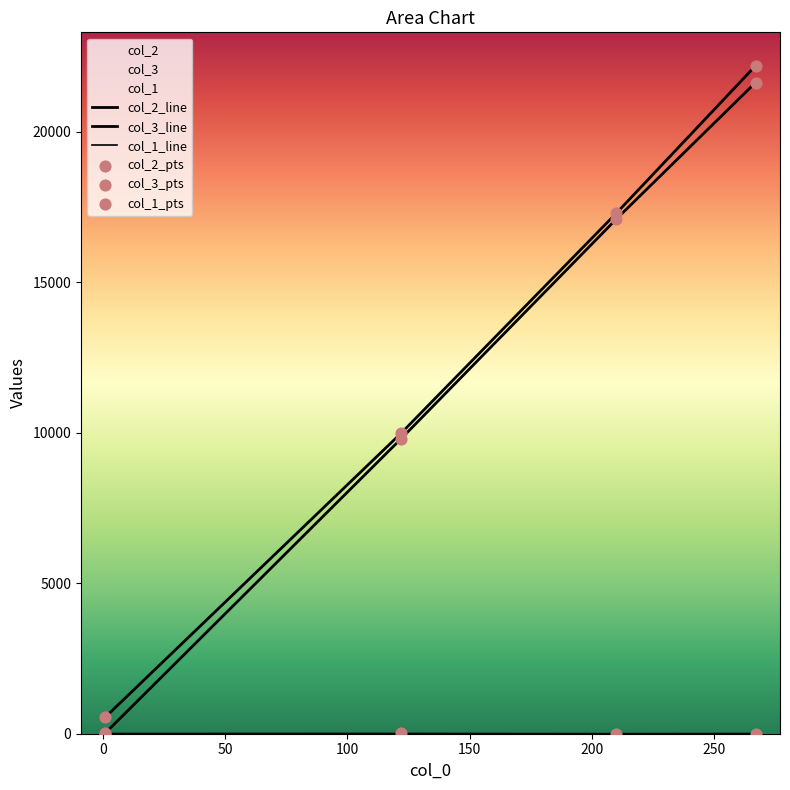

What is the total value across all series at 100?

87668